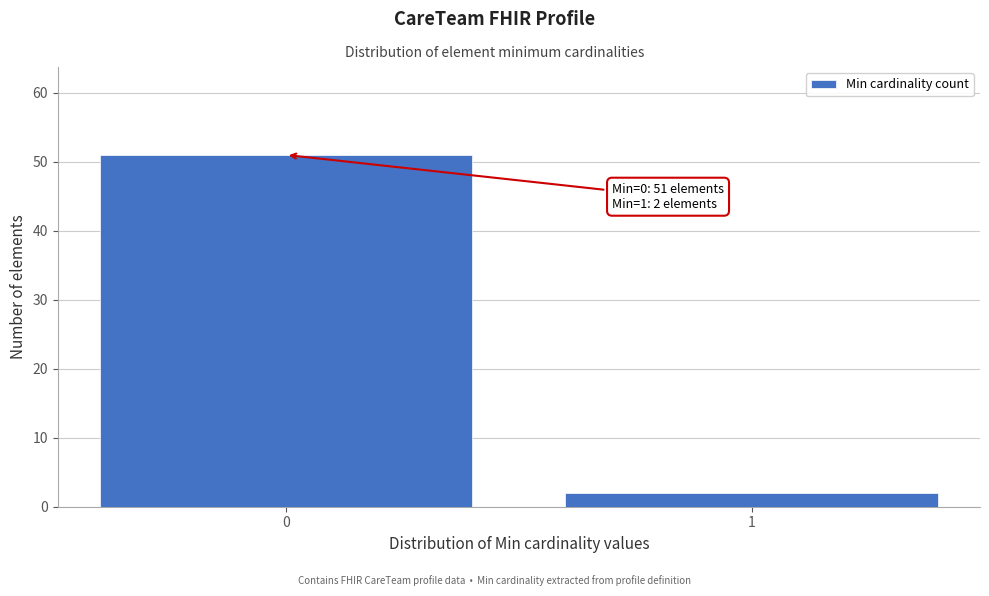

Reading right to left, extract all data points from this chart.

1=2	0=51